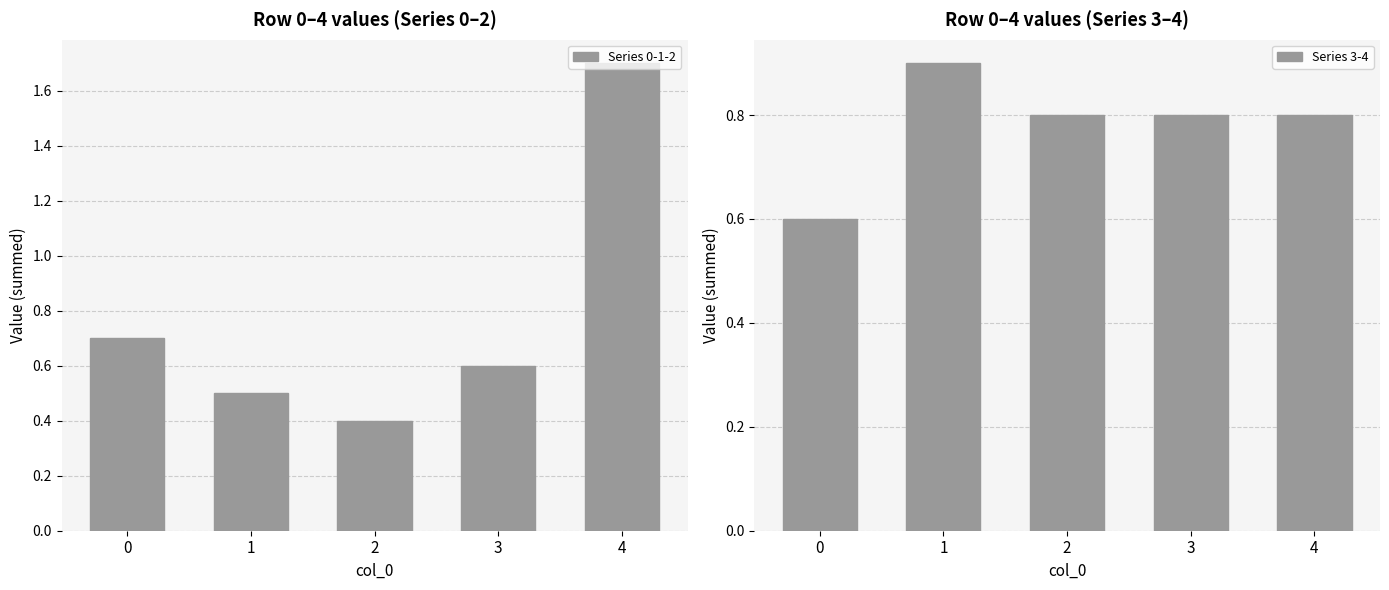

The Series 0-1-2 series shows 0.2 at 2. True or false?

False